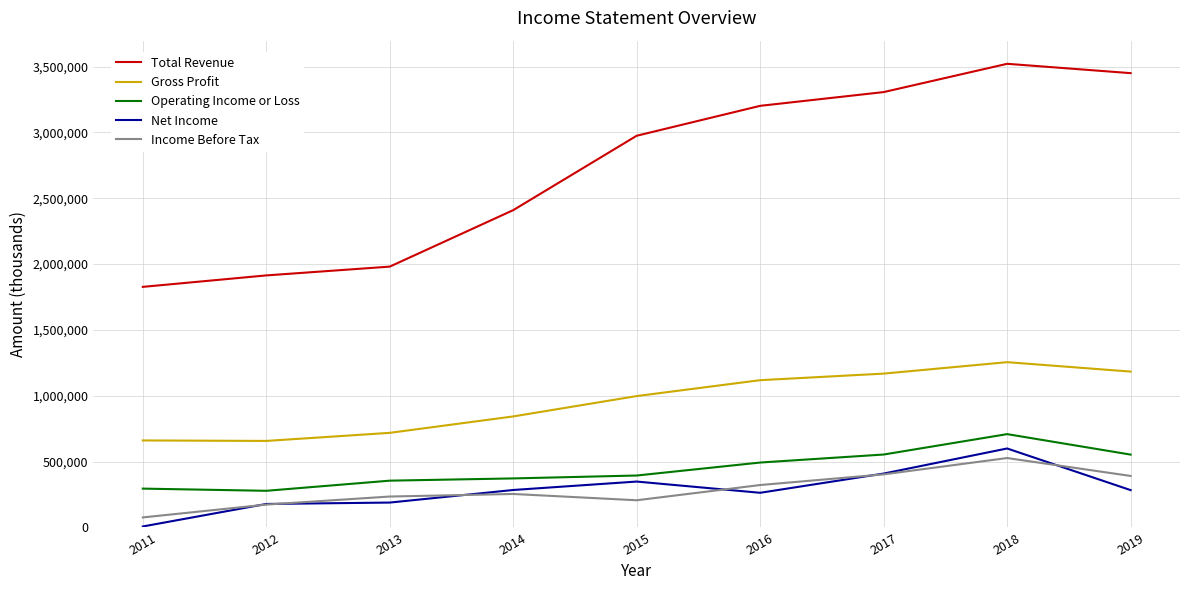

True or false: Income Before Tax and Gross Profit cross at least once.

False